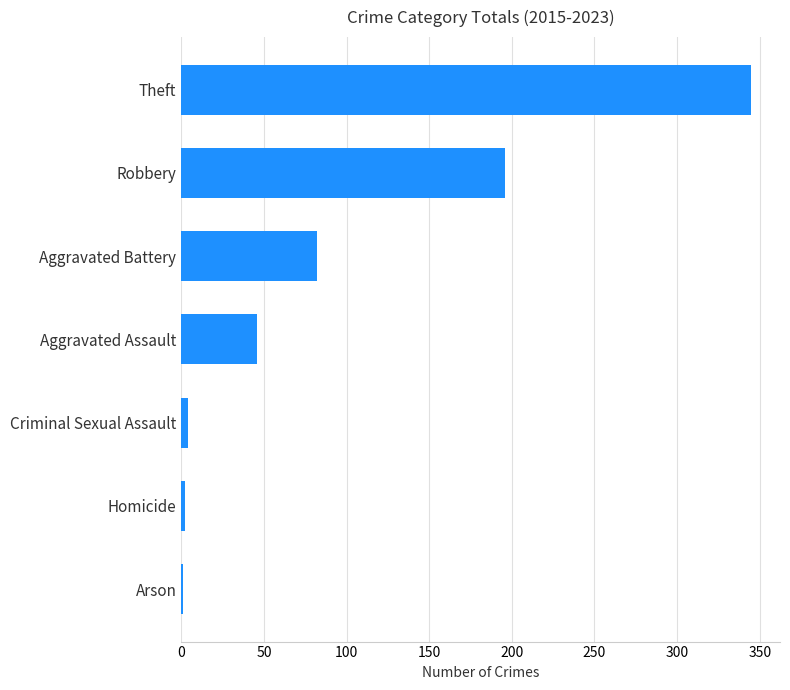

What is the average value?

97